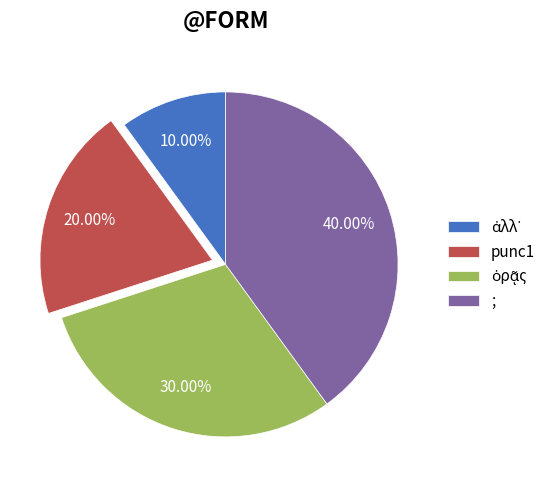

To the nearest percent, what is the difference between the largest and smallest slice percentages?

30%